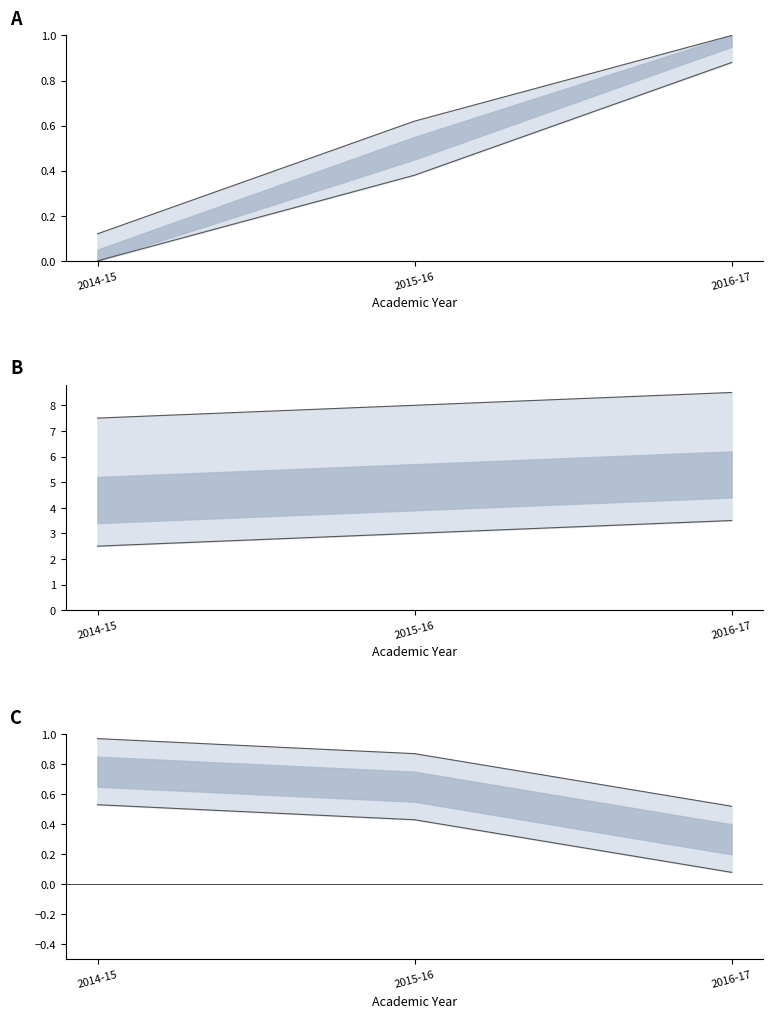

List the labels in order of No. of students placed value, largest first.

2014-15, 2015-16, 2016-17